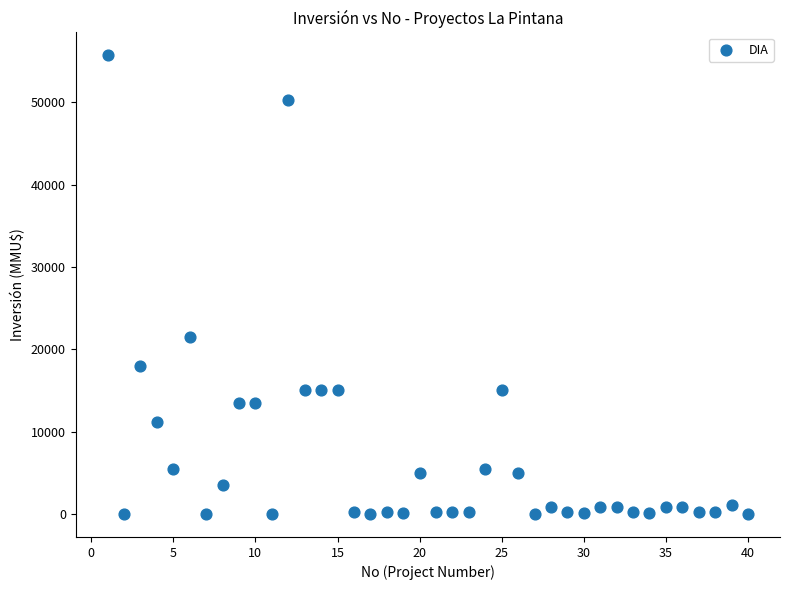

What is the range of X values (max minus min)?

39